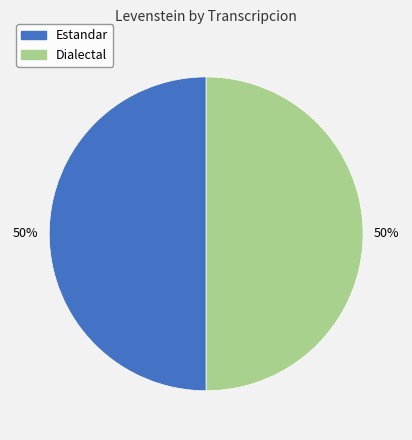

To the nearest percent, what is the average slice percentage?

50%